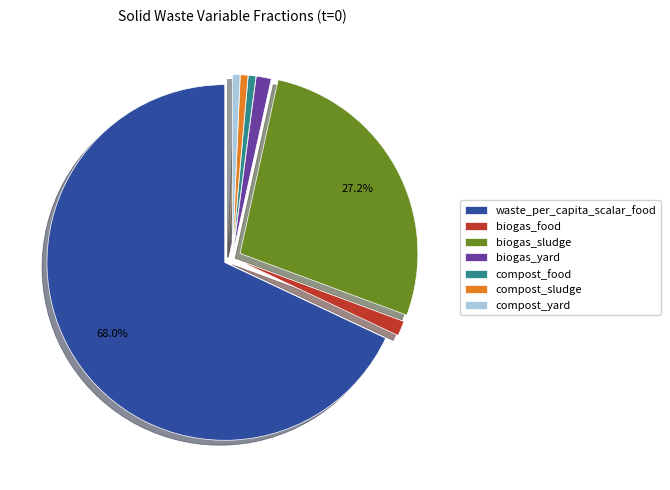

To the nearest percent, what is the difference between the largest and smallest slice percentages?

67%